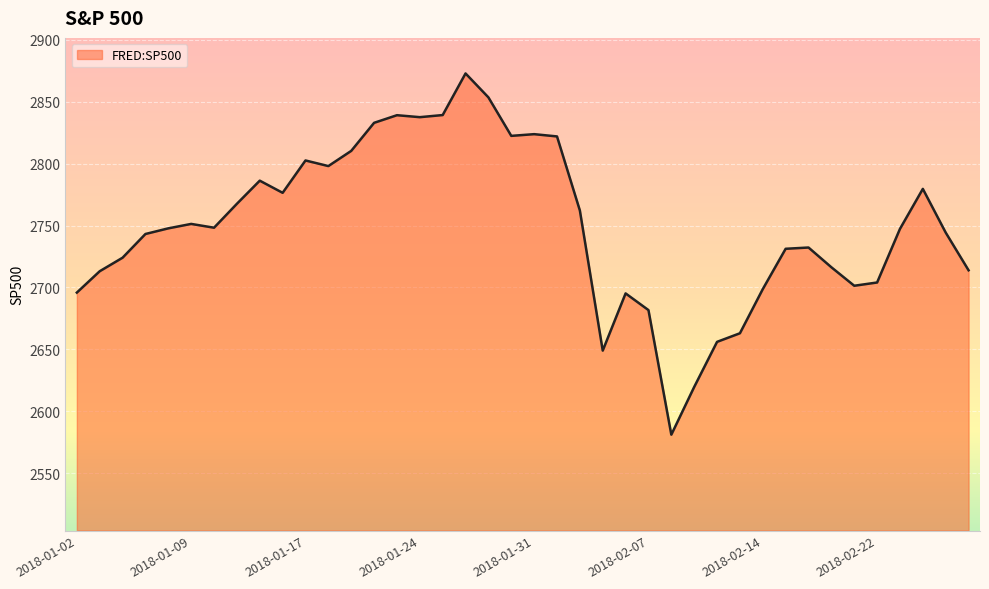

What is the maximum value shown in the chart?

2872.9